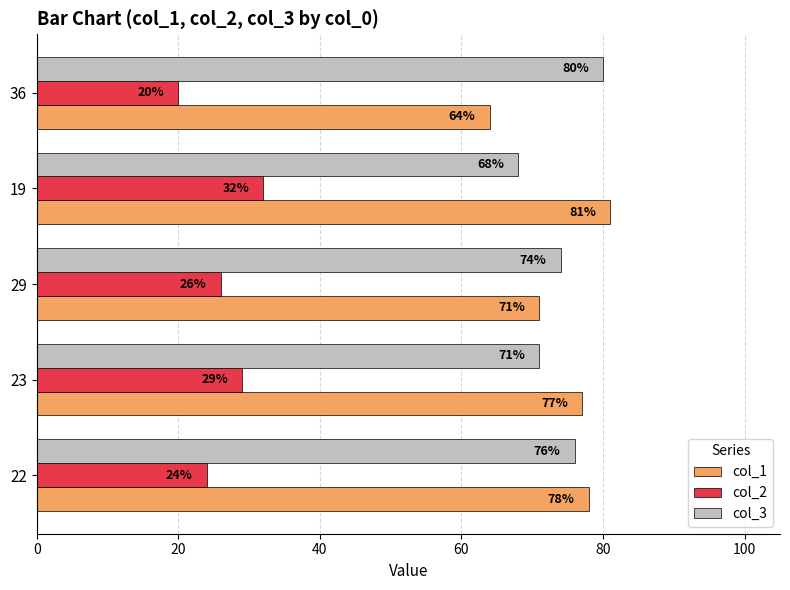

Which label corresponds to the largest value in the chart?

19